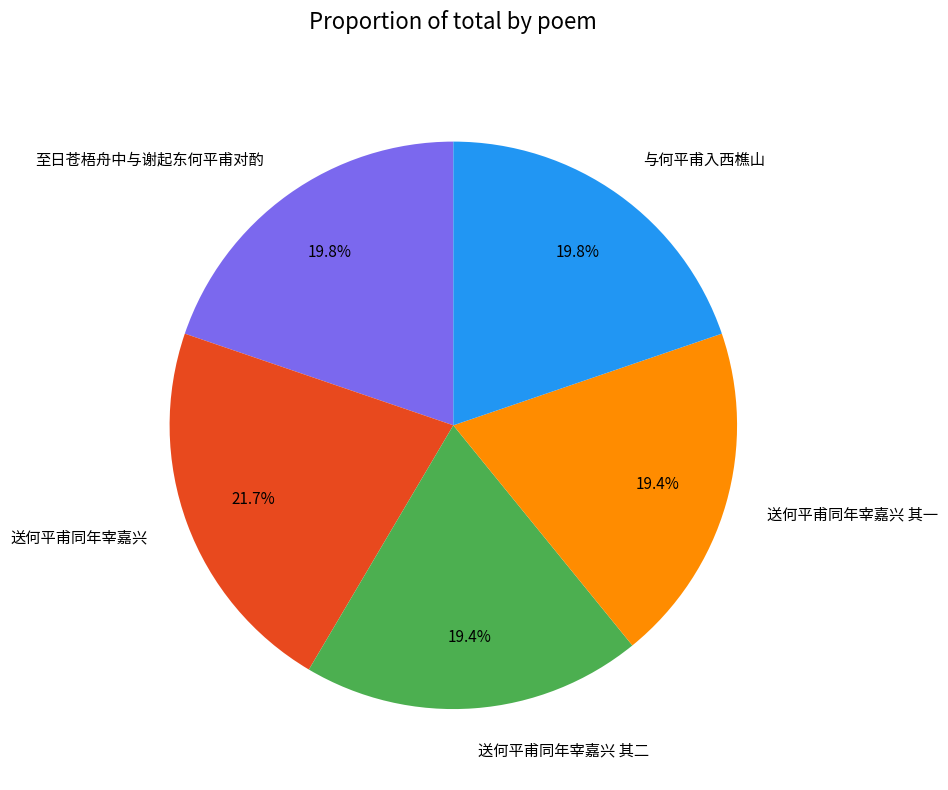

What percentage is the 送何平甫同年宰嘉兴 slice, to the nearest percent?

22%